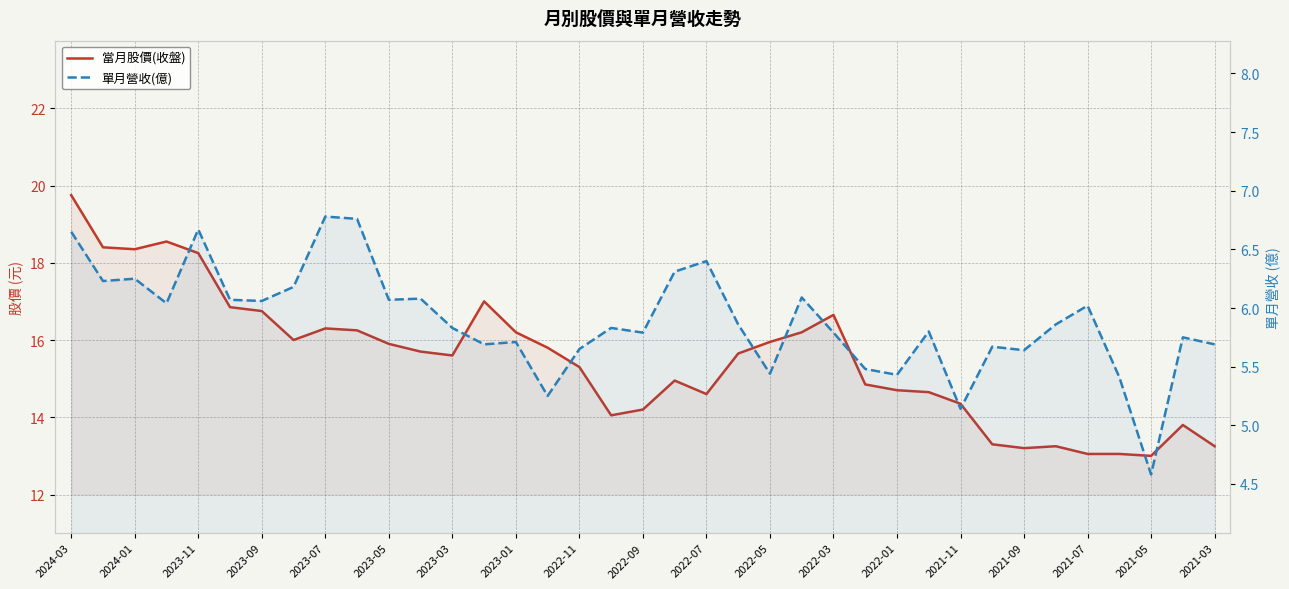

What is the spread (max minus min) of values at 2024-03?

13.1